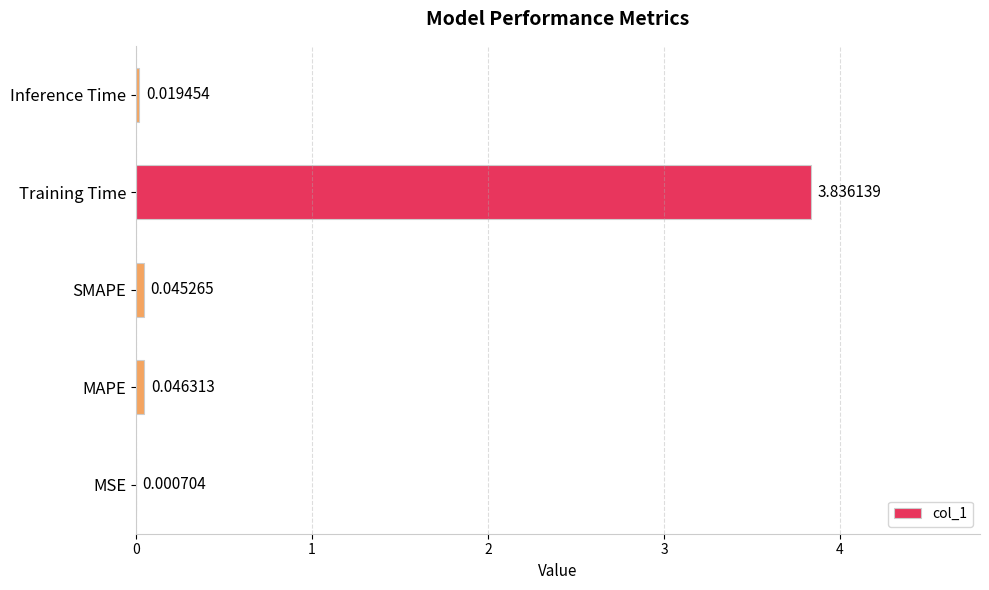

Which label corresponds to the largest value in the chart?

Training Time